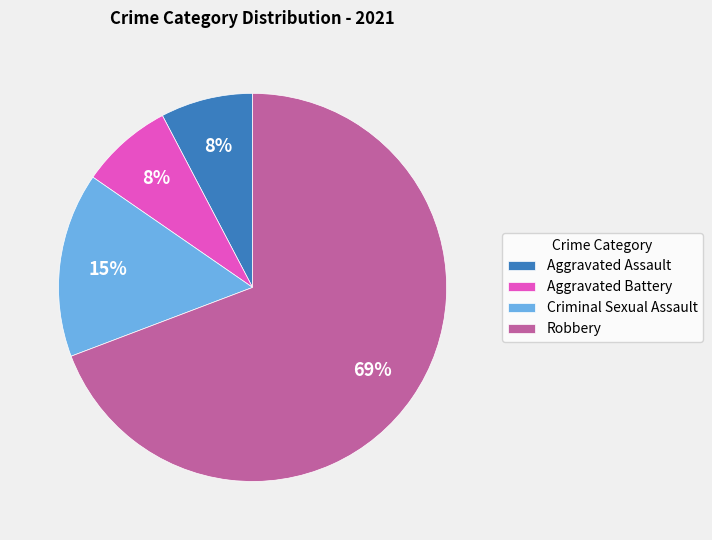

To the nearest percent, what is the combined percentage of Aggravated Assault and Criminal Sexual Assault?

23%